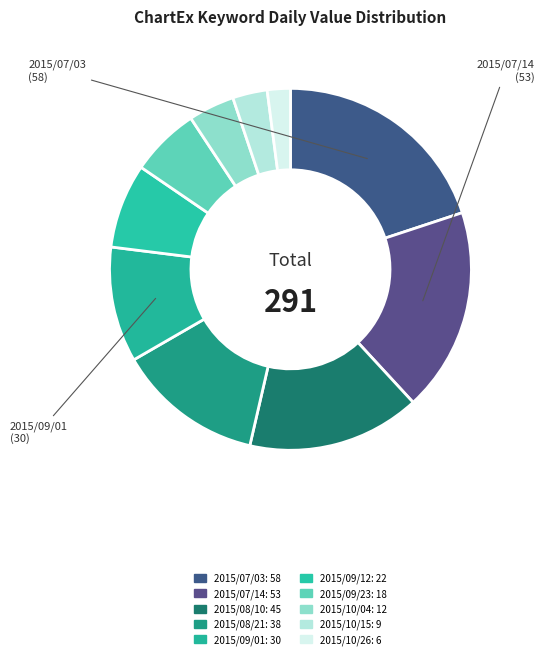

Count the number of slices in the pie.

10